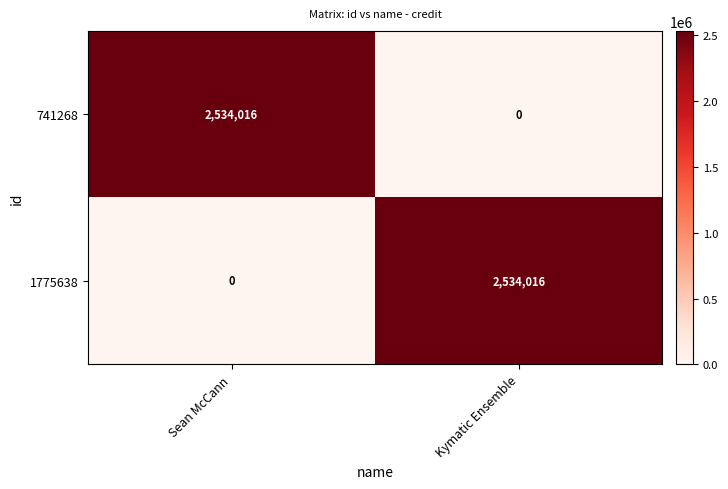

At Kymatic Ensemble, list the series in order from smallest to largest.

741268, 1775638